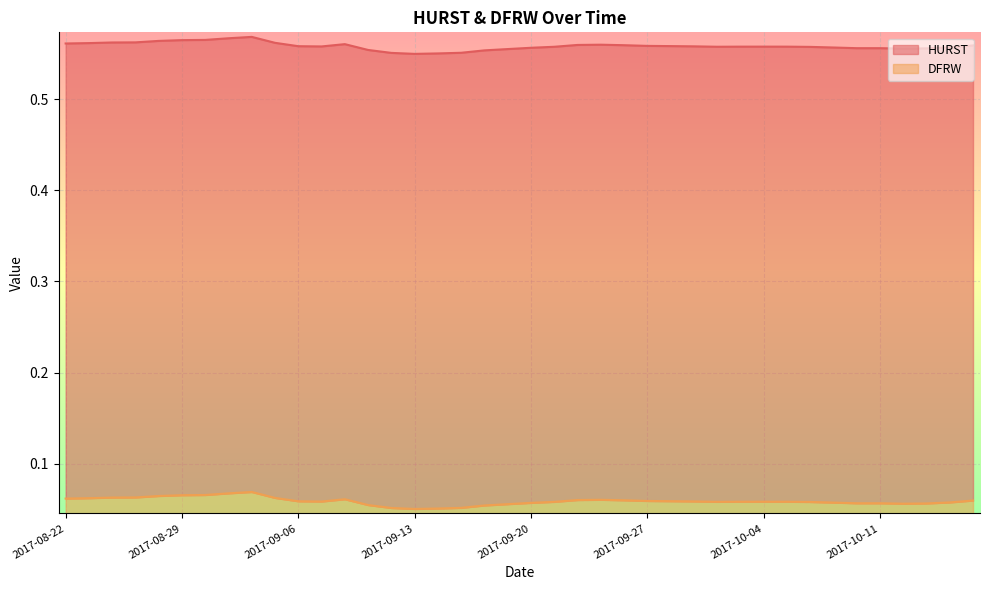

Rank the series at 2017-09-13 from lowest to highest value.

DFRW, HURST